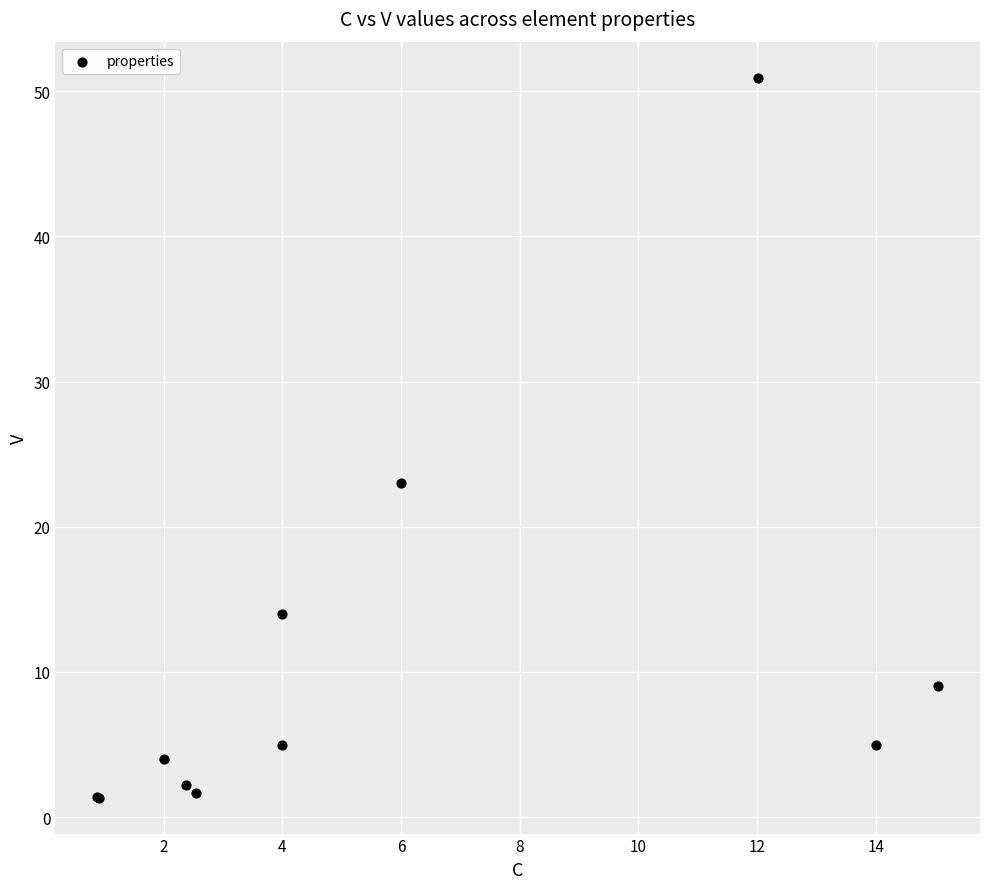

What Y value in the scatter plot is closest to 26?

23.0